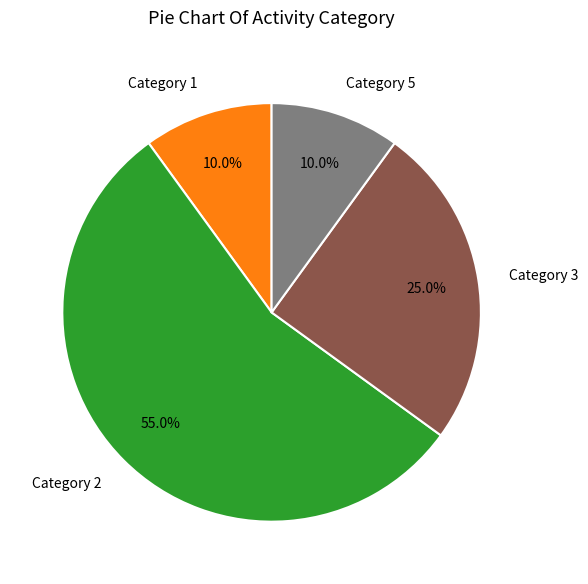

How many segments does this pie chart have?

4